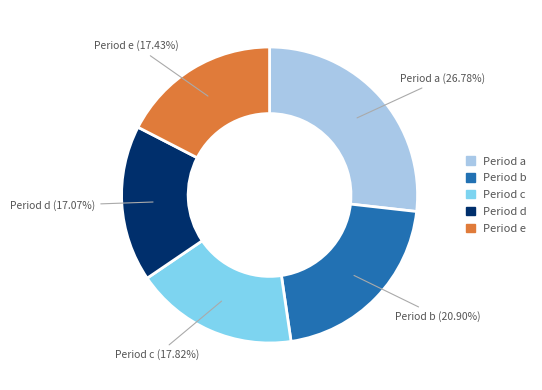

Which slice is the largest?

Period a